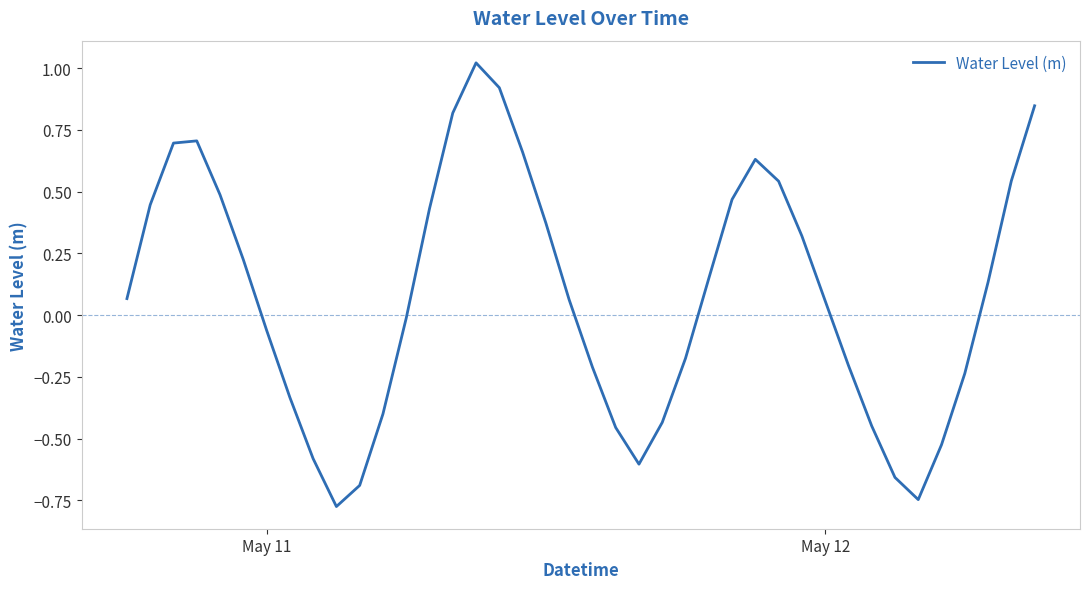

What is the difference between the maximum and minimum values?

1.8